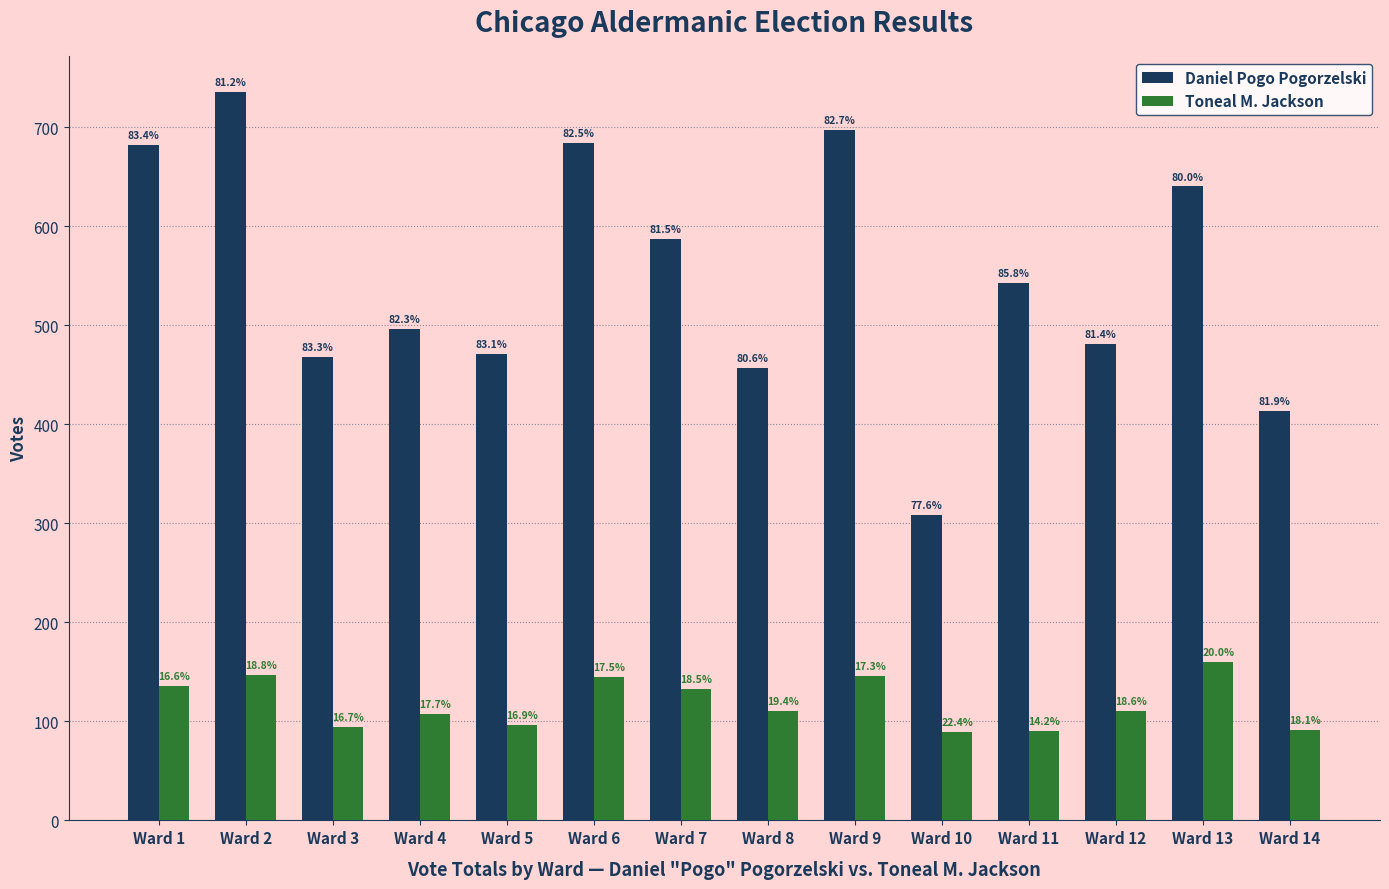

Rank the series at Ward 13 from lowest to highest value.

Toneal M. Jackson, Daniel Pogo Pogorzelski